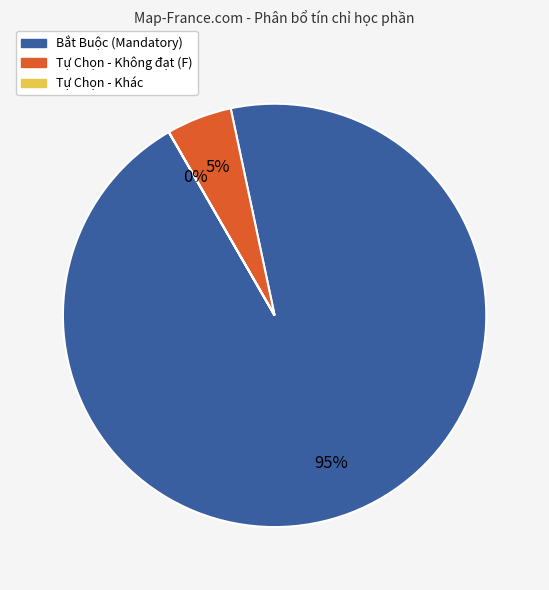

Is there any slice that represents more than half of the pie?

Yes